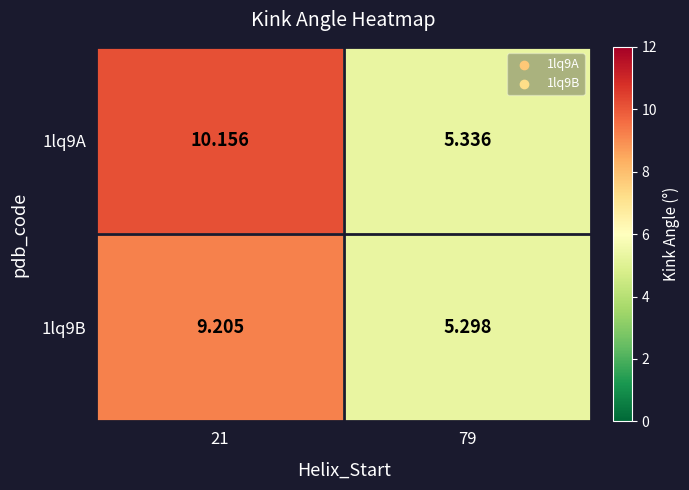

At how many categories does at least one series exceed 8?

1